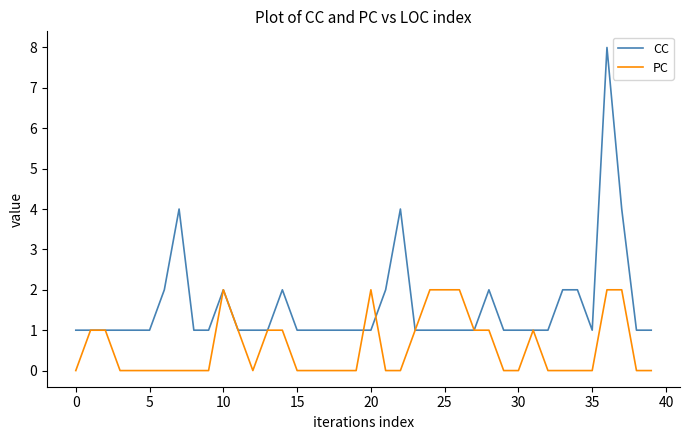

Which series has the largest total across all categories?

CC